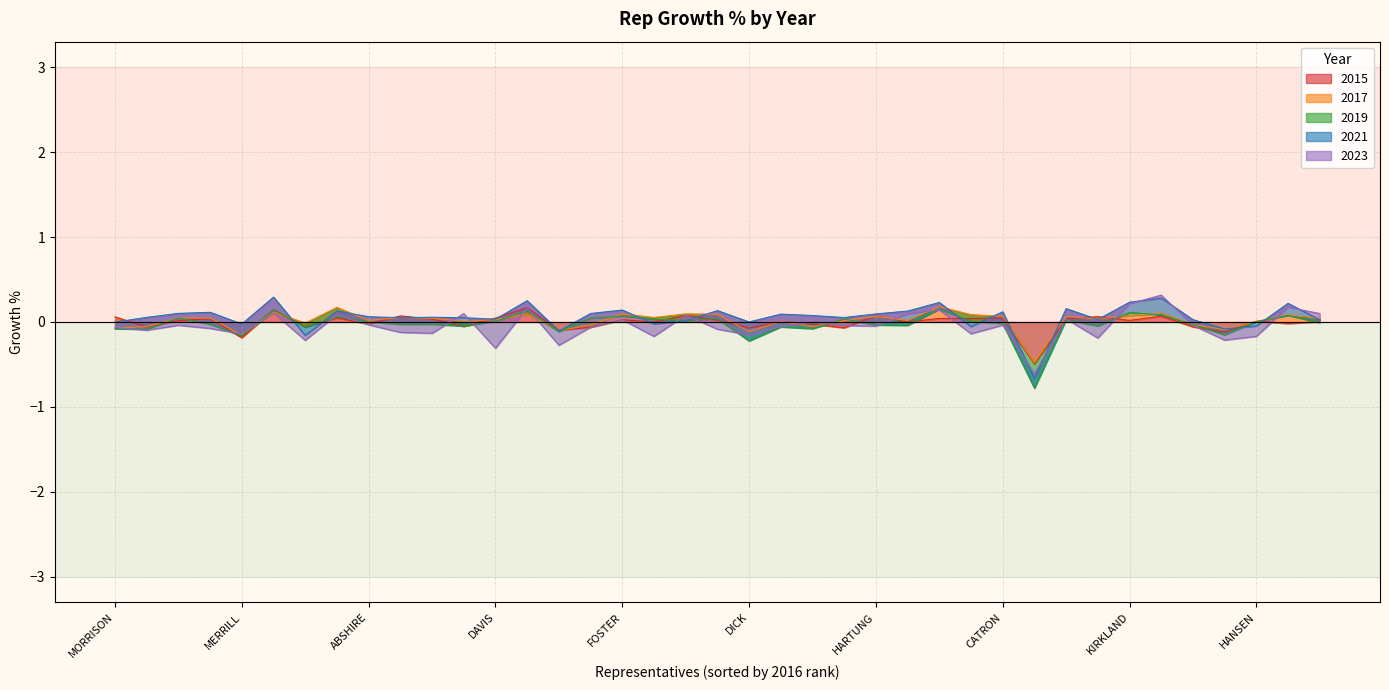

Does the chart display data point markers on the line(s)?

No